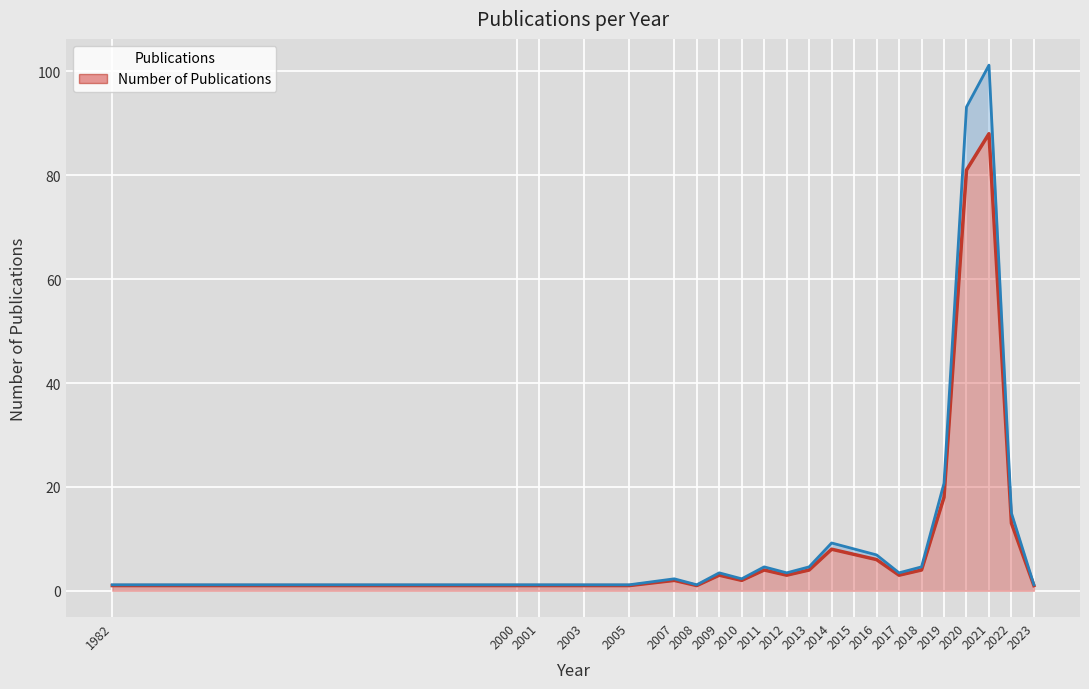

Between 2016 and 2005, which is larger?

2016